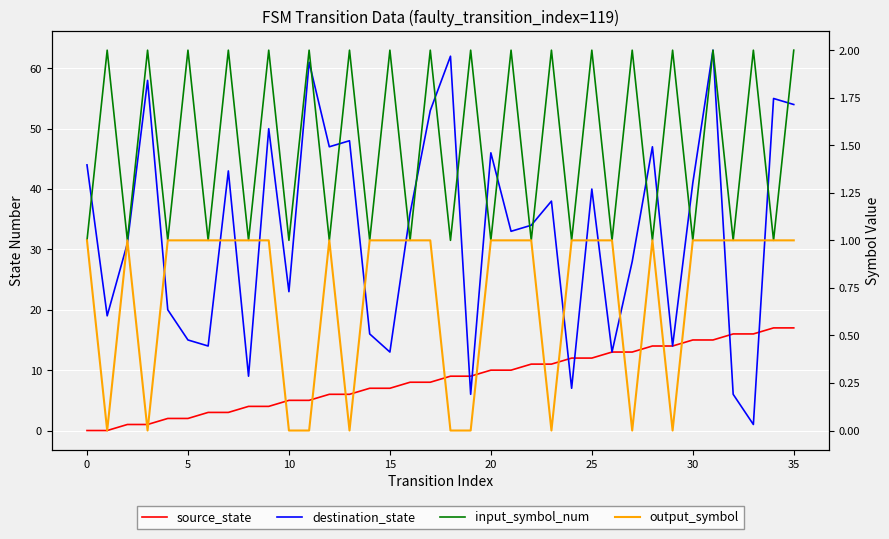

True or false: destination_state has a value of 40 at 25.

True